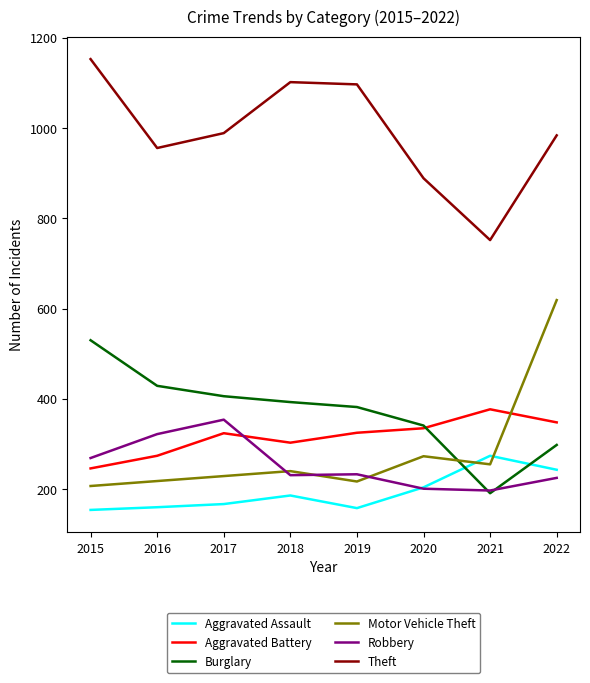

True or false: Robbery has a value of 77 at 2021.

False